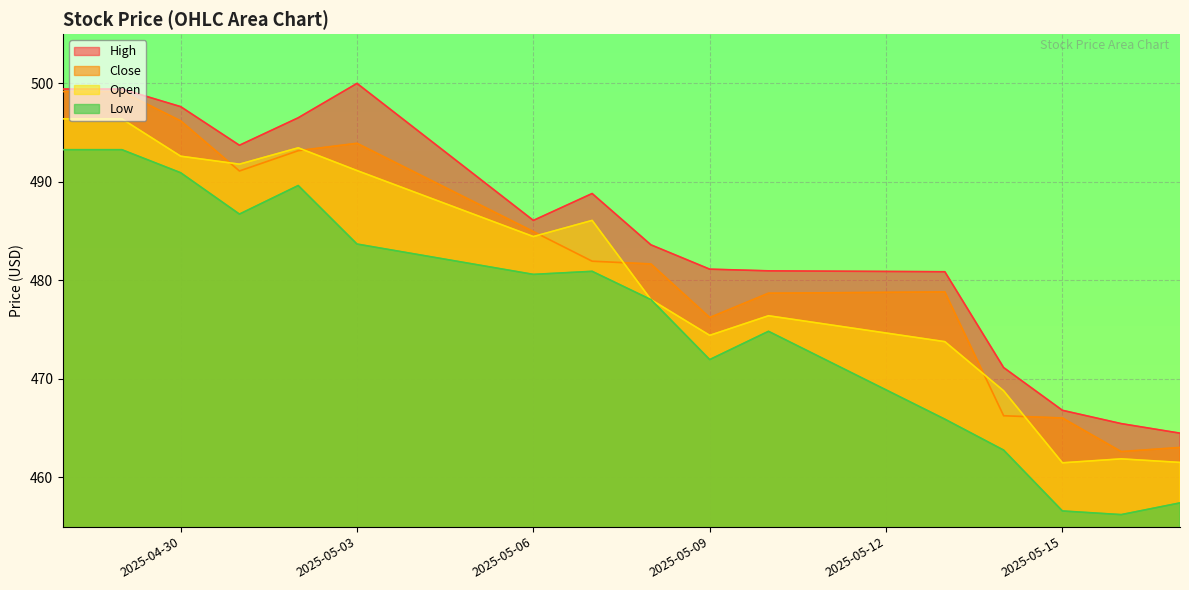

What is the label of the 12th point from the right?

2025-05-06